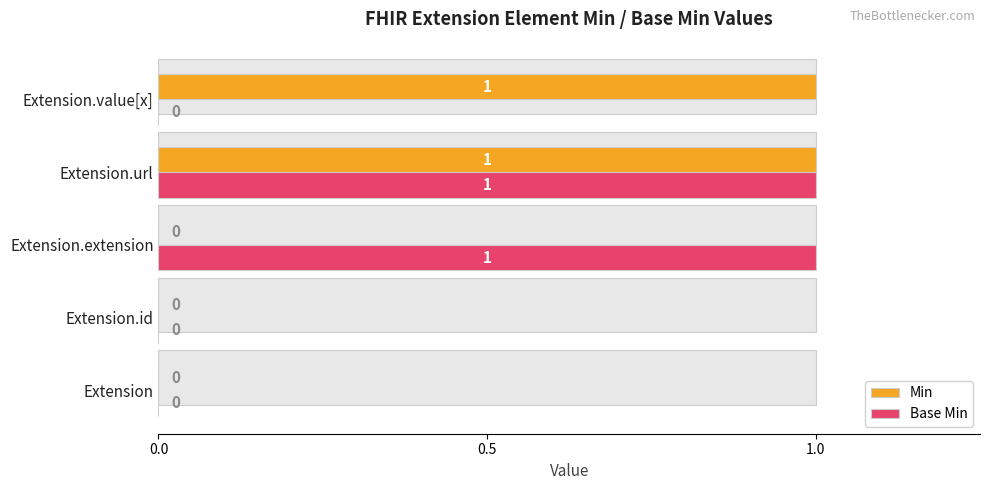

The Min series shows 2 at Extension.url. True or false?

False